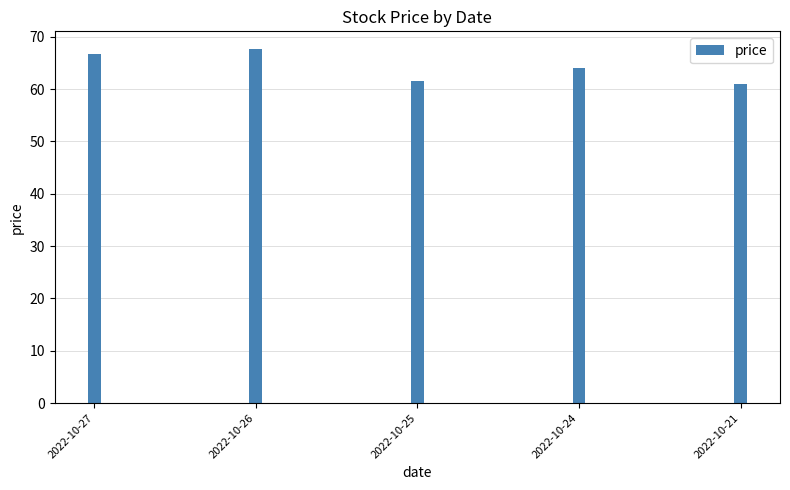

What is the sum of the values at 2022-10-25 and 2022-10-21?

122.4